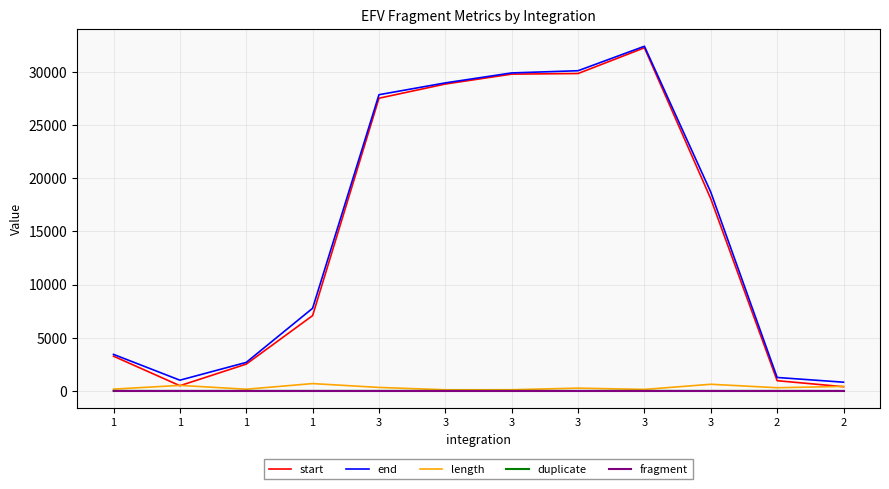

What are all the series names shown in the legend?

start, end, length, duplicate, fragment